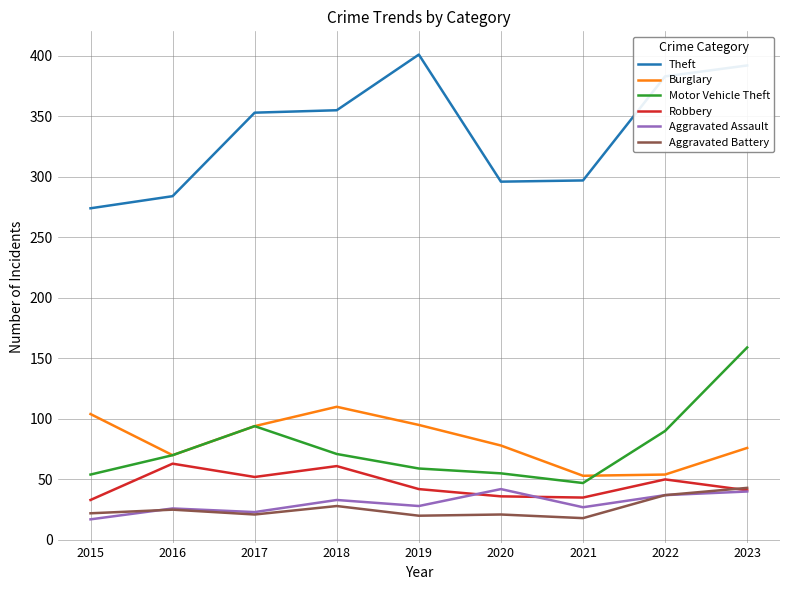

True or false: Aggravated Battery and Burglary intersect in this chart.

False